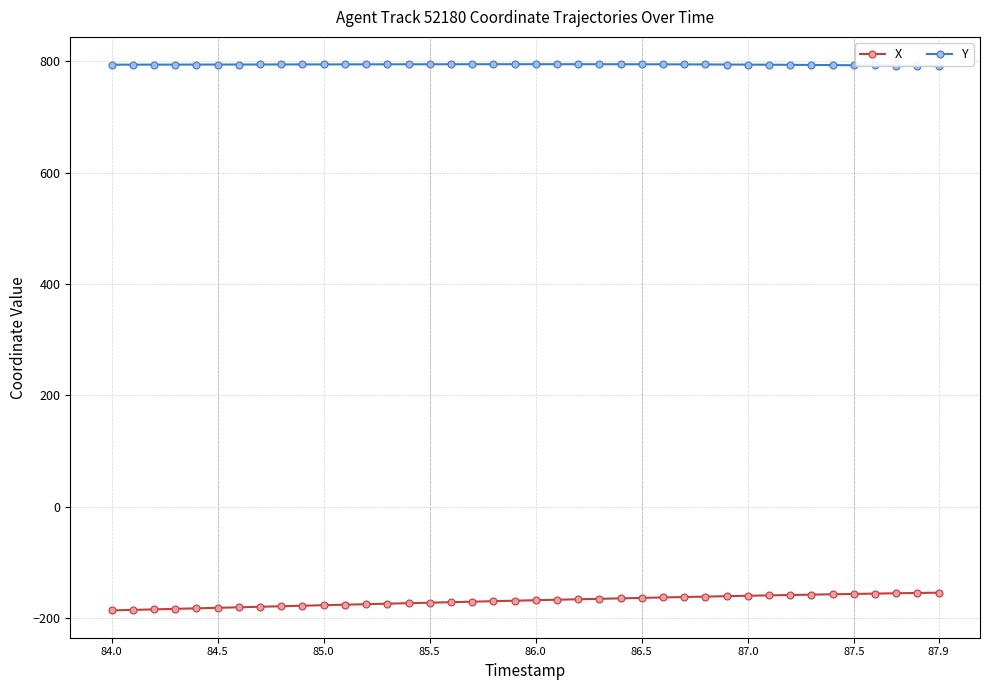

True or false: Y and X intersect in this chart.

False